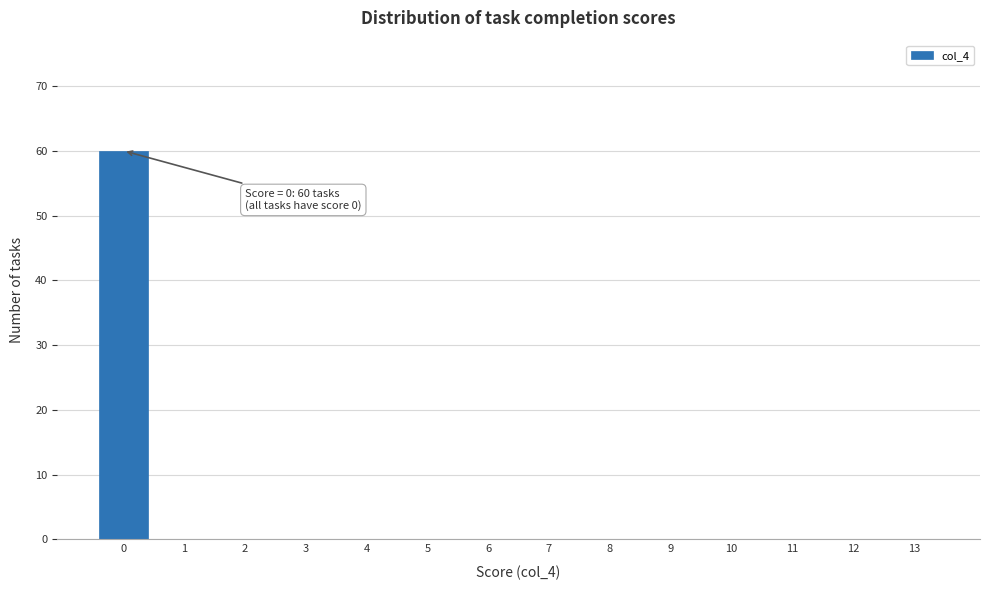

Over which range of the x-axis is the bar tallest?

-0.5 to 0.5